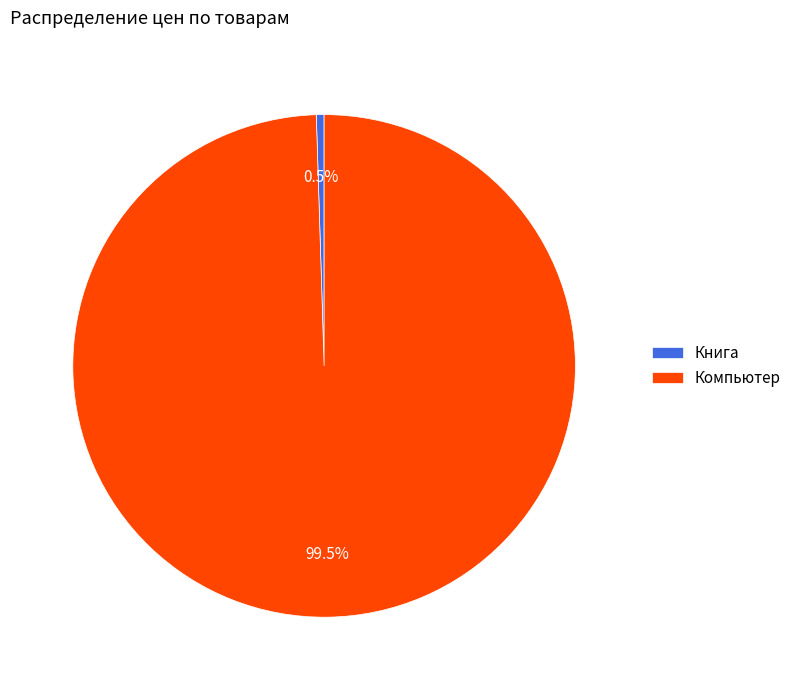

Count the number of slices in the pie.

2